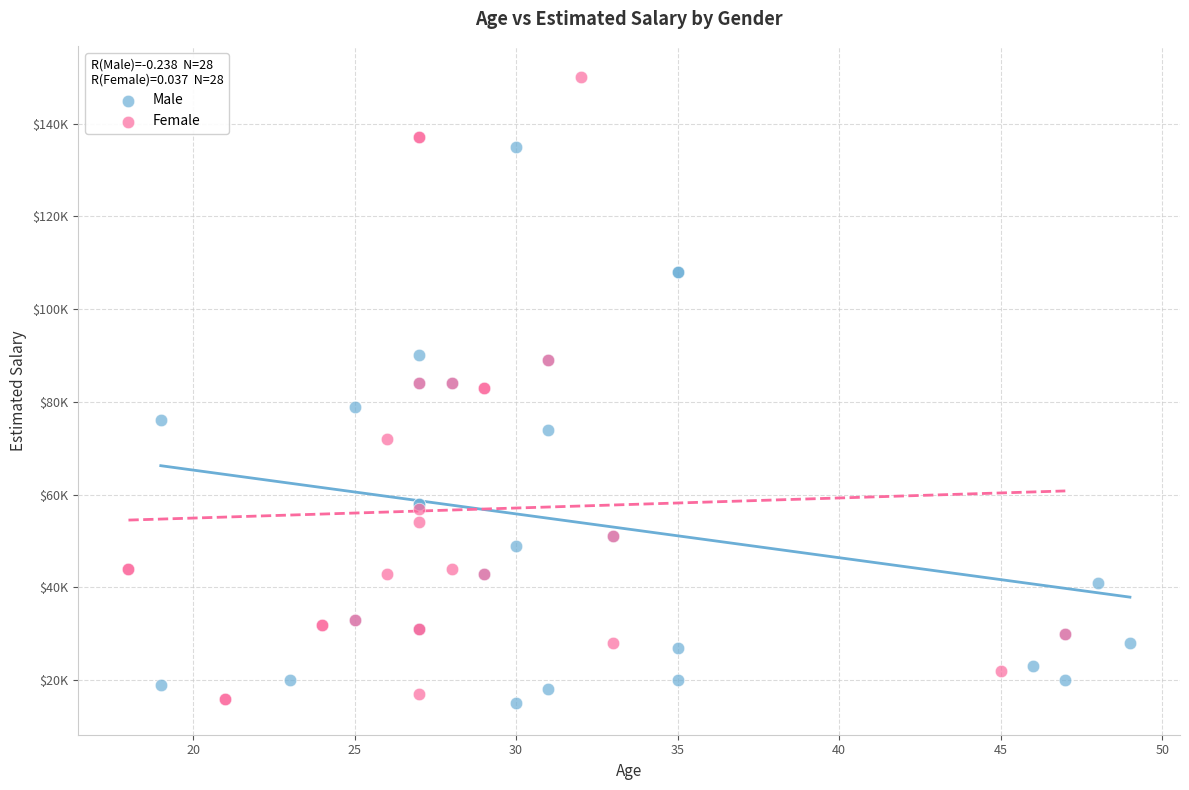

Which series has the largest Y range (max minus min)?

Female